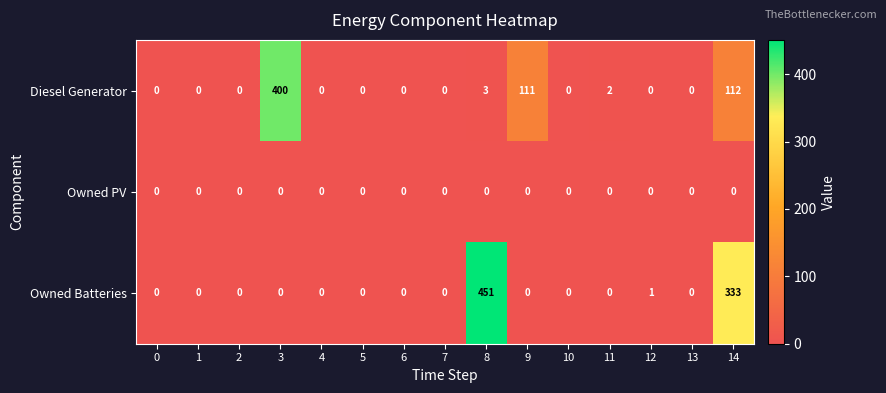

At which label does Diesel Generator reach its peak?

3